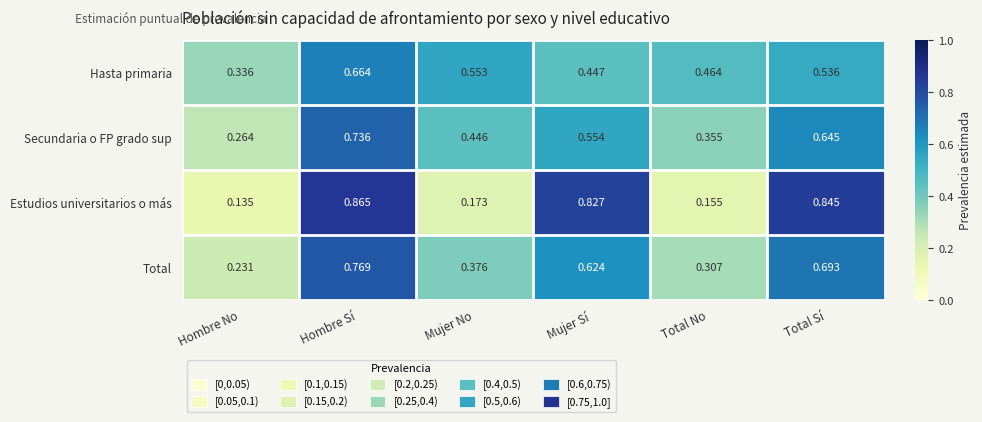

How many distinct data groups are displayed?

4